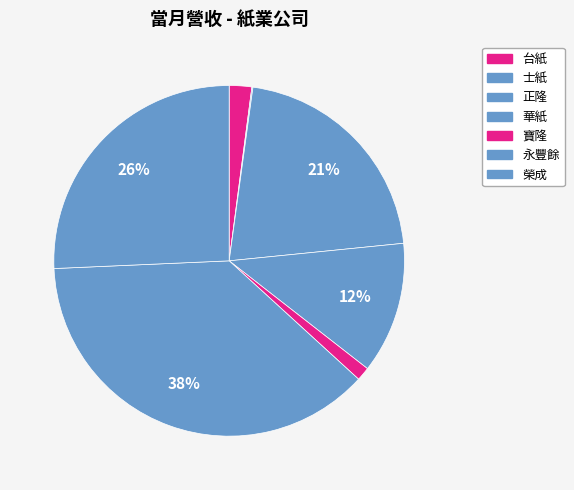

How many slices are in this pie chart?

7